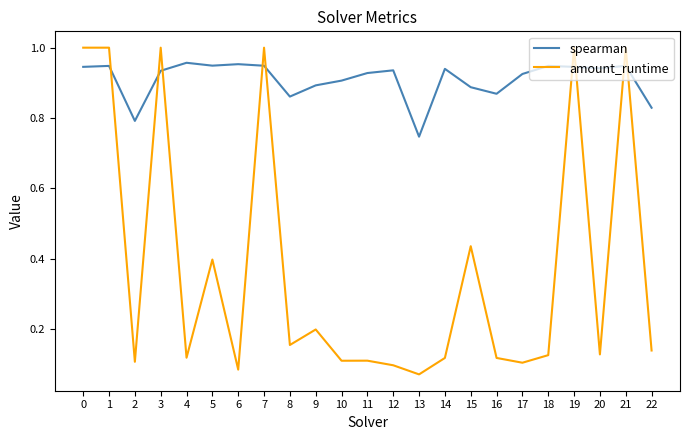

Where do spearman and amount_runtime first cross each other?

1 and 2